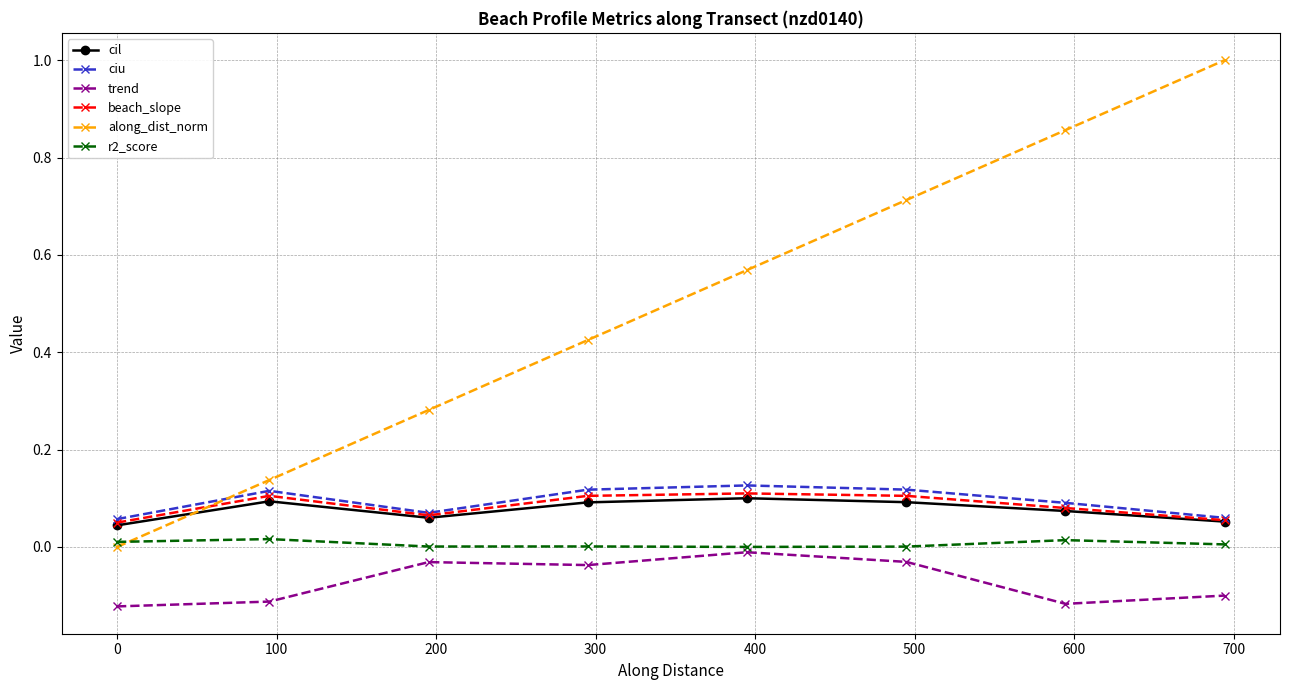

After their last crossing, which series has the higher values: r2_score or along_dist_norm?

along_dist_norm